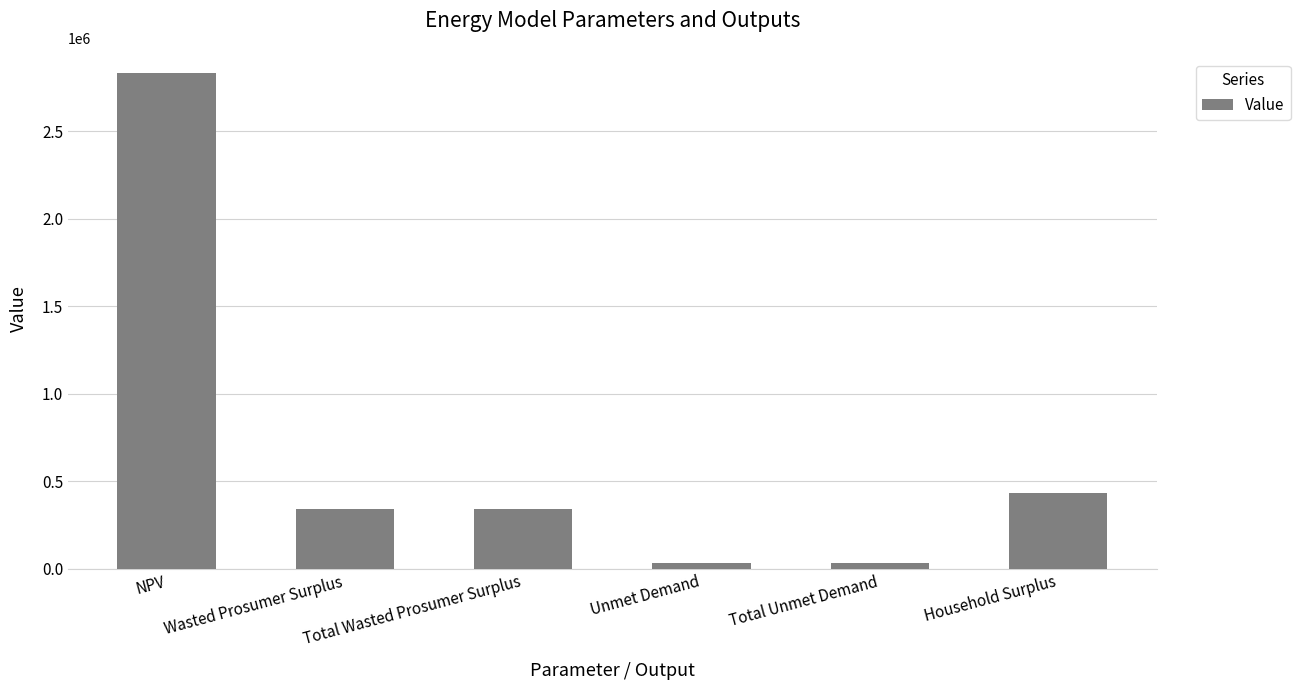

What is the label of the 5th bar from the right?

Wasted Prosumer Surplus